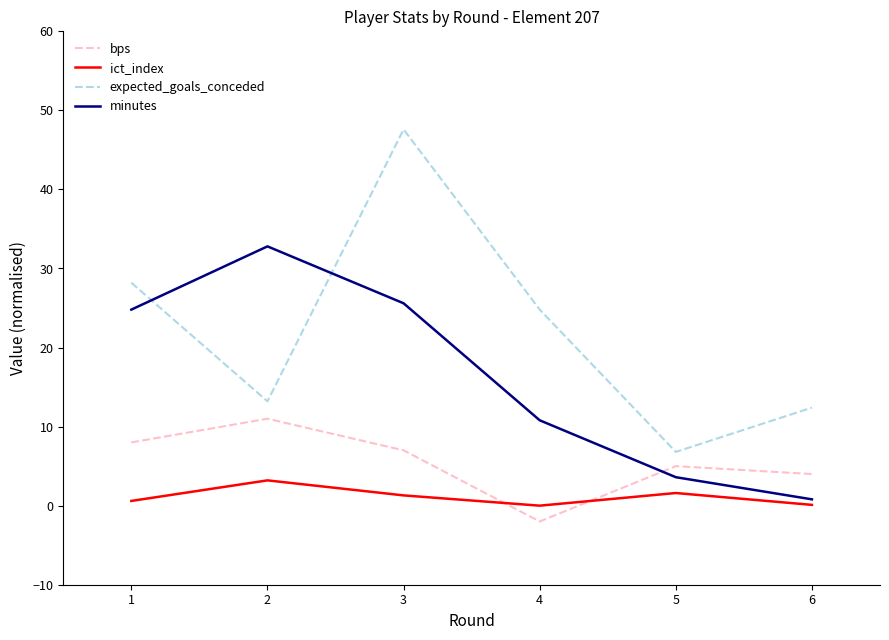

Rank the series by their maximum value, from highest to lowest.

expected_goals_conceded, minutes, bps, ict_index